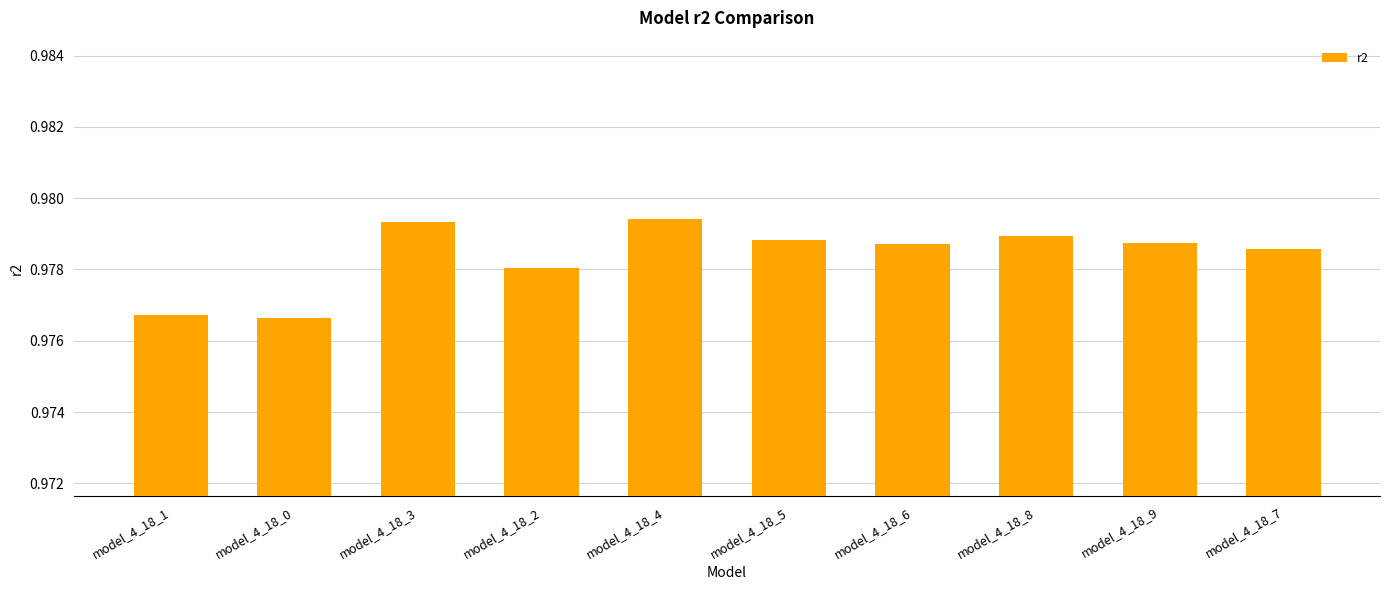

What is the sum of all values?

9.8